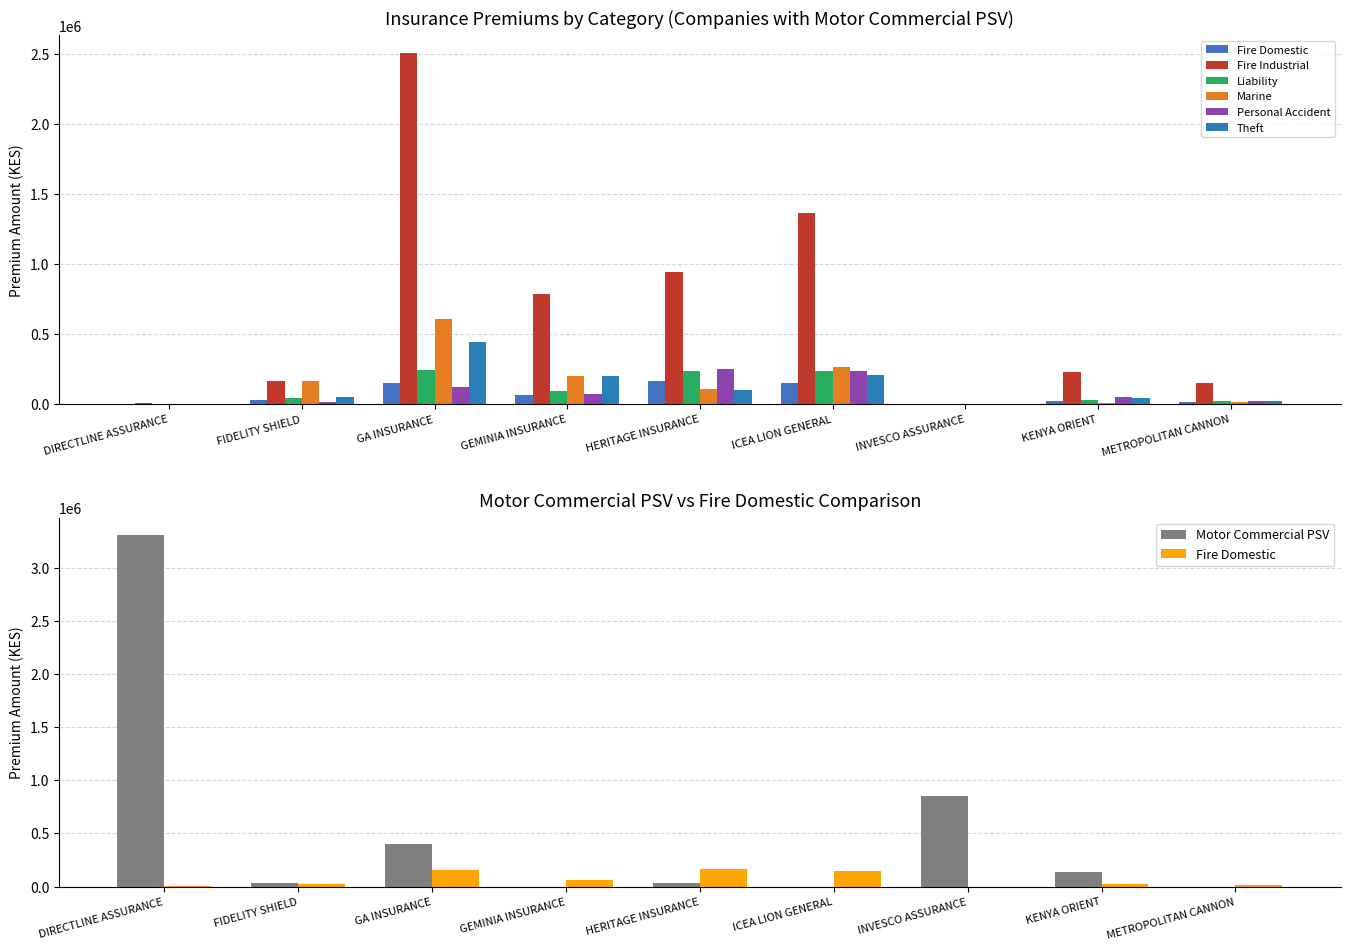

At which category does the chart reach its peak across all series?

GA INSURANCE